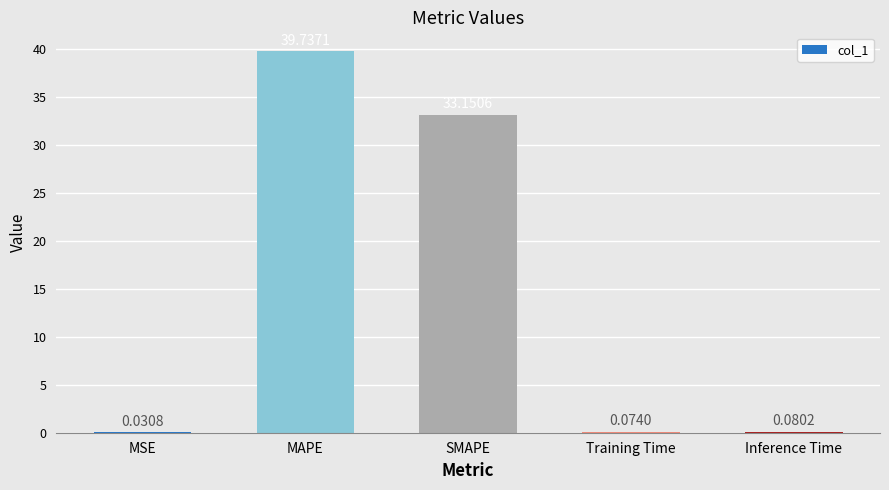

At which category does the chart reach its peak across all series?

MAPE